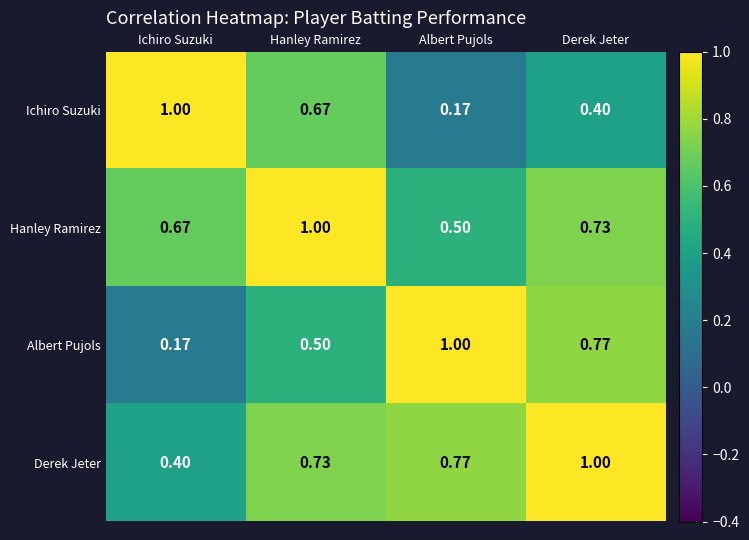

Count the number of data series in this chart.

4